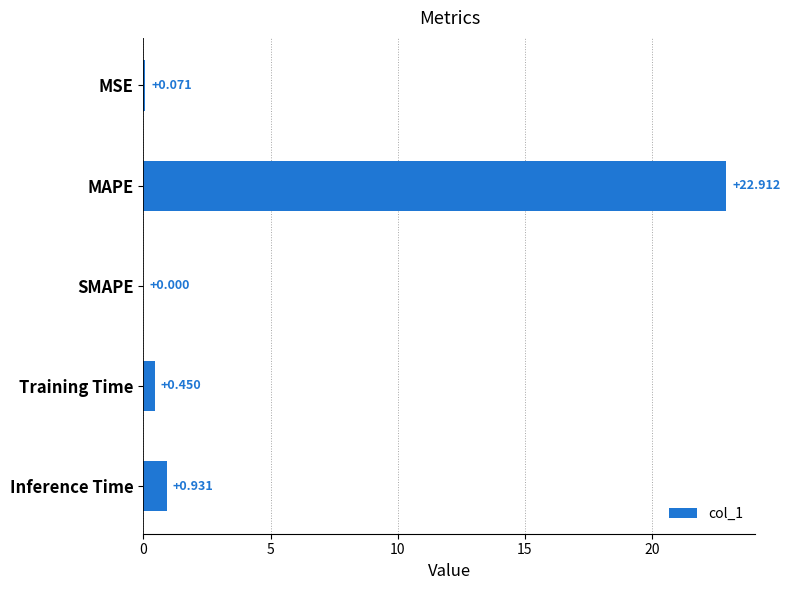

Which label corresponds to the largest value in the chart?

MAPE